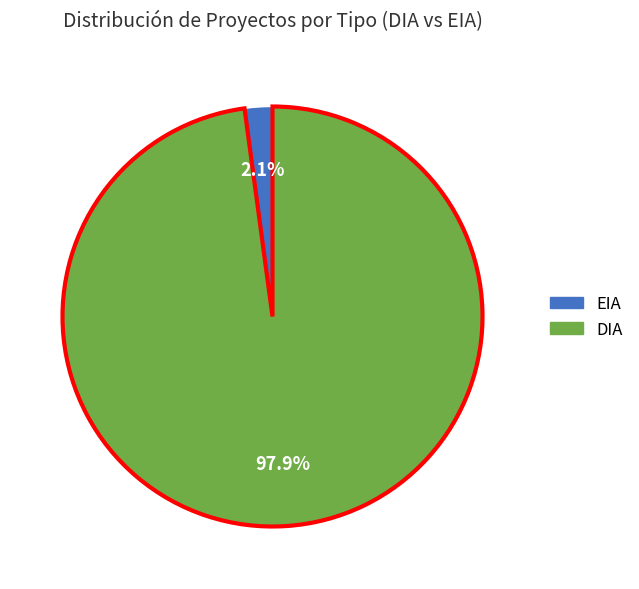

Do EIA and DIA together represent more than half of the pie?

Yes